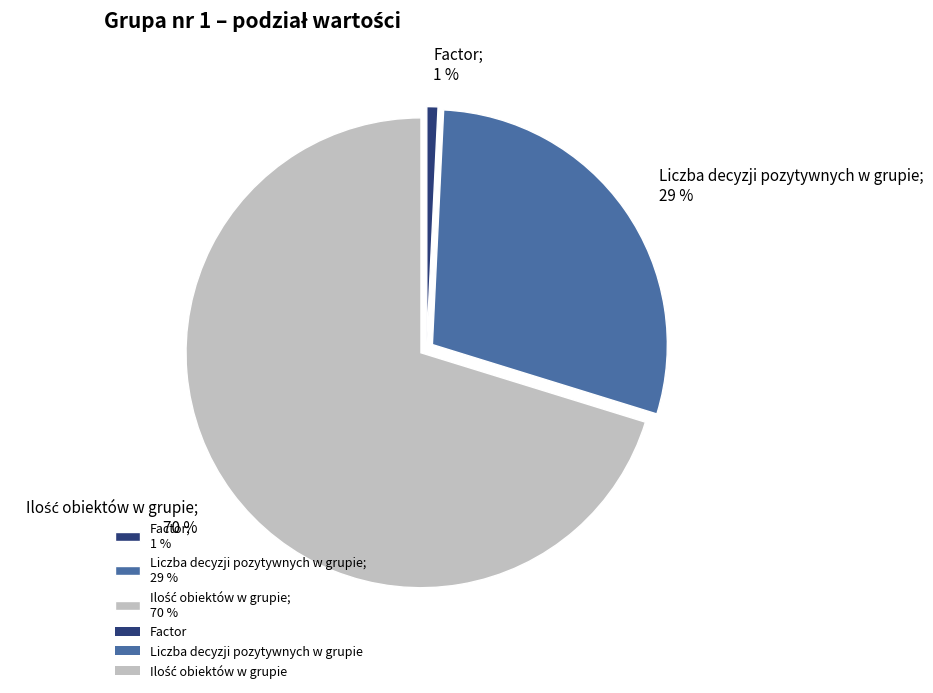

Which category has the smallest portion of the pie?

Factor; 1 %